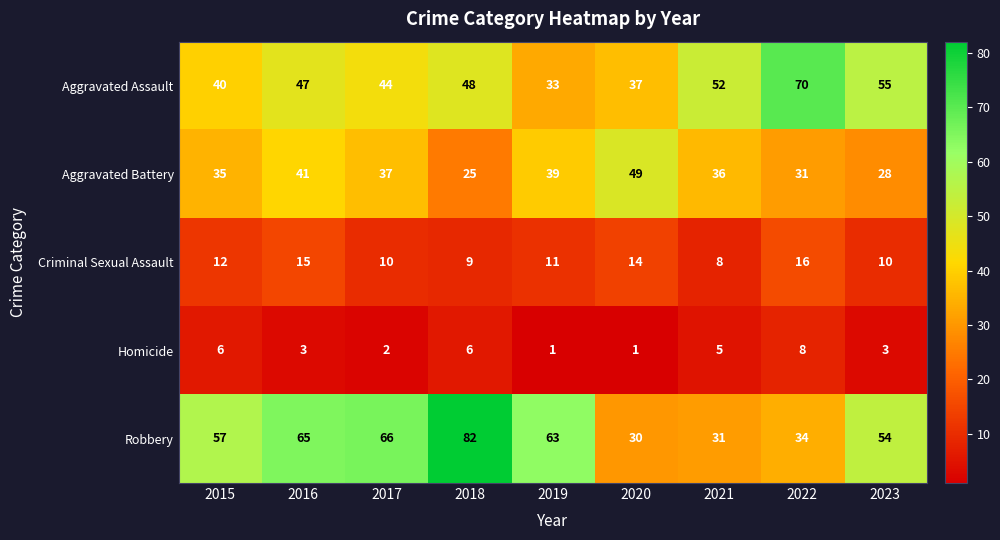

What is the spread (max minus min) of values at 2020?

48